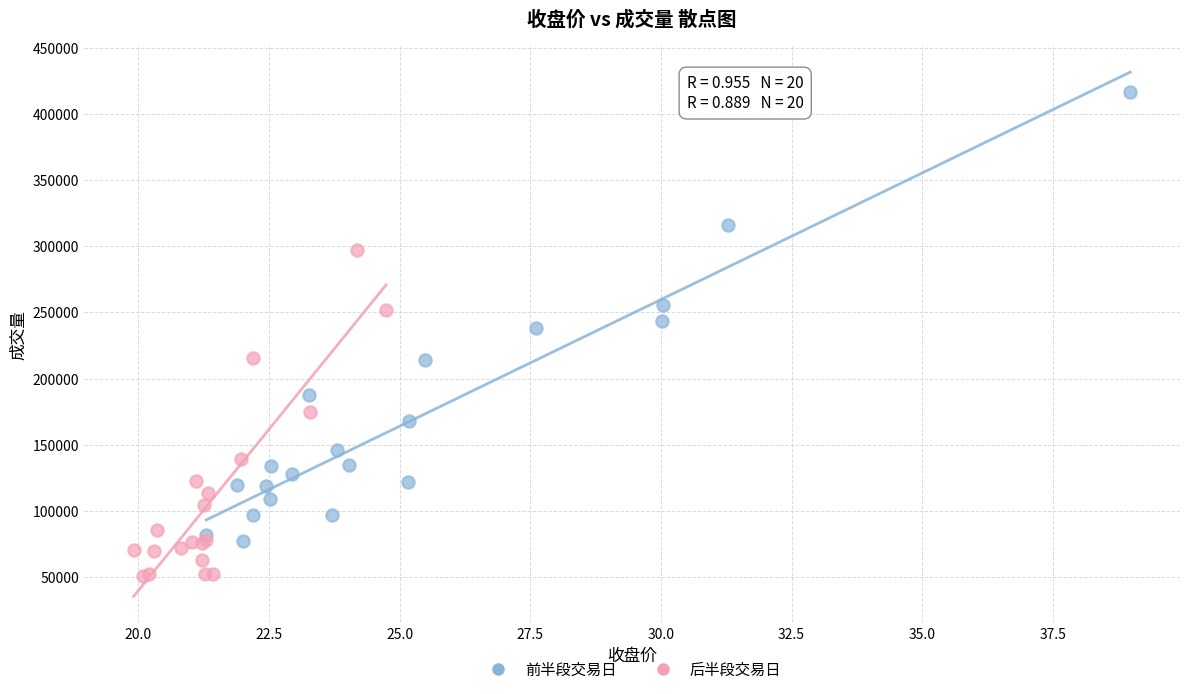

Which series has the widest spread of Y values?

前半段交易日